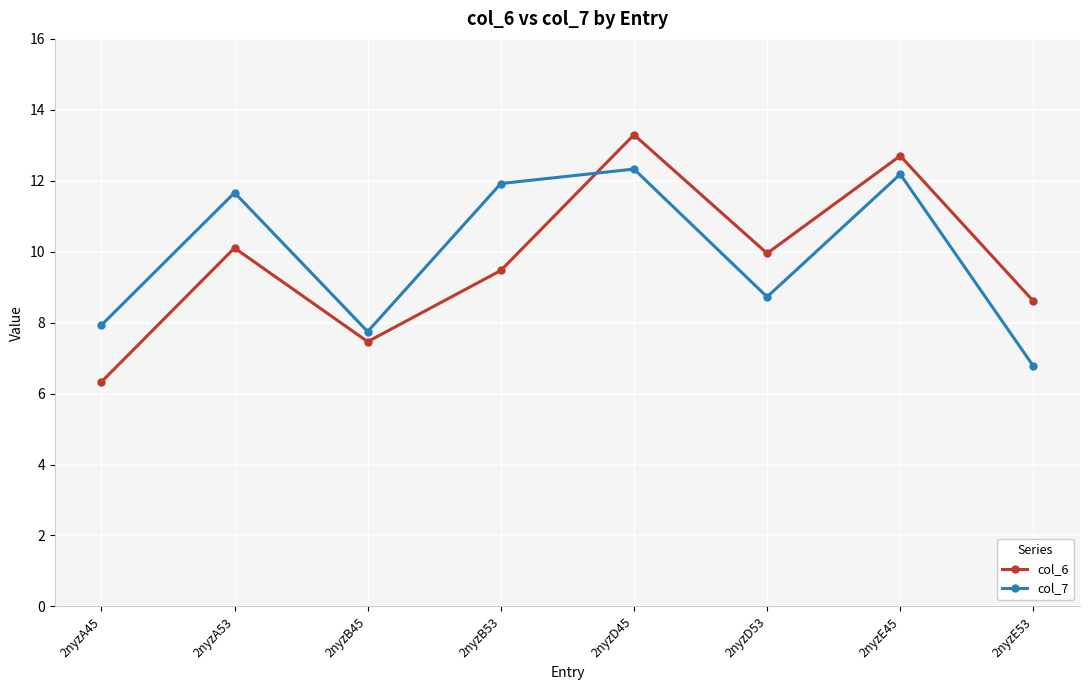

Reading left to right, list all the values displayed in this chart.

col_6: 2nyzA45=6.3	2nyzA53=10.1	2nyzB45=7.5	2nyzB53=9.5	2nyzD45=13.3	2nyzD53=10.0	2nyzE45=12.7	2nyzE53=8.6
col_7: 2nyzA45=7.9	2nyzA53=11.7	2nyzB45=7.7	2nyzB53=11.9	2nyzD45=12.3	2nyzD53=8.7	2nyzE45=12.2	2nyzE53=6.8